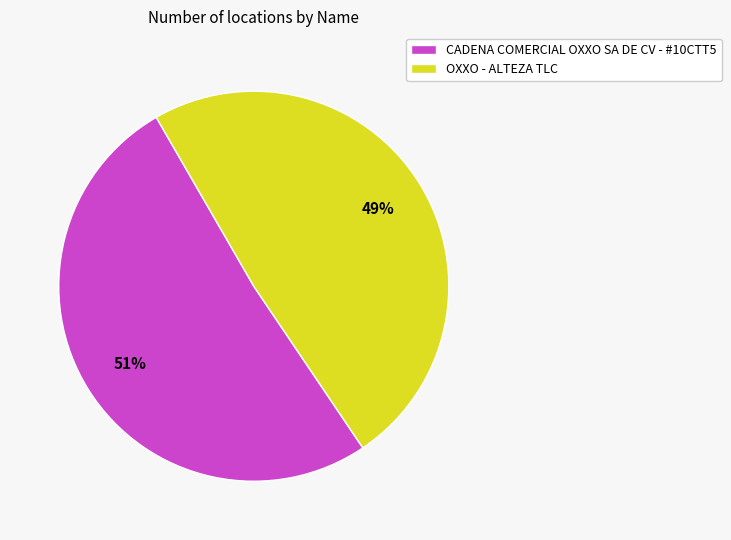

What is the smallest slice in the pie chart?

OXXO - ALTEZA TLC